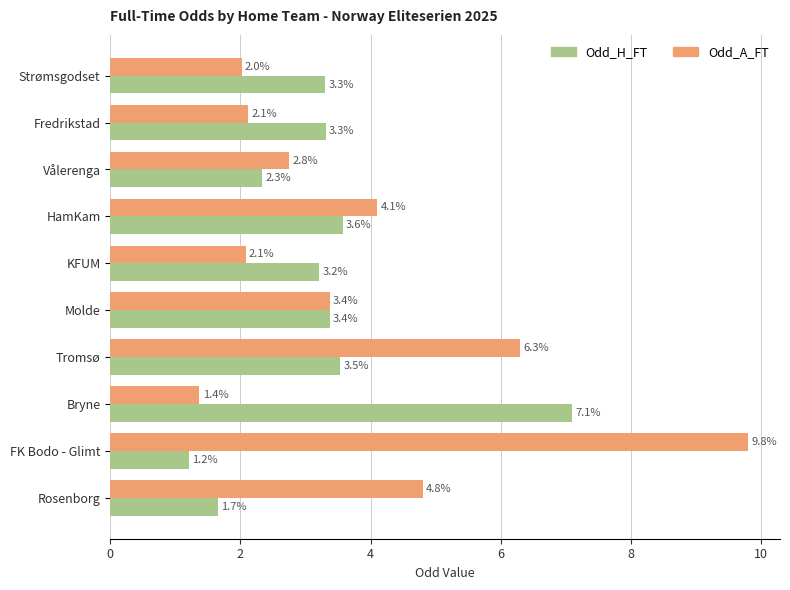

What is the average value of the Odd_A_FT series?

3.9